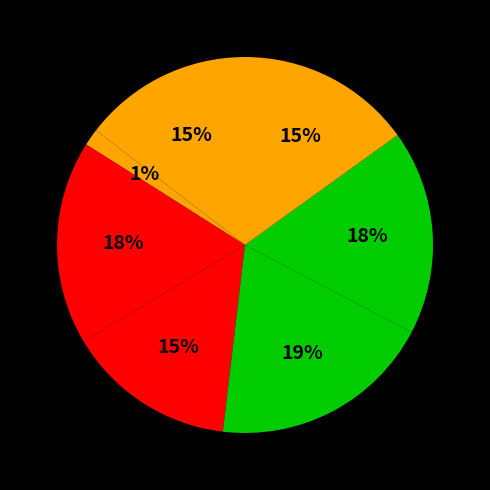

How many segments does this pie chart have?

7